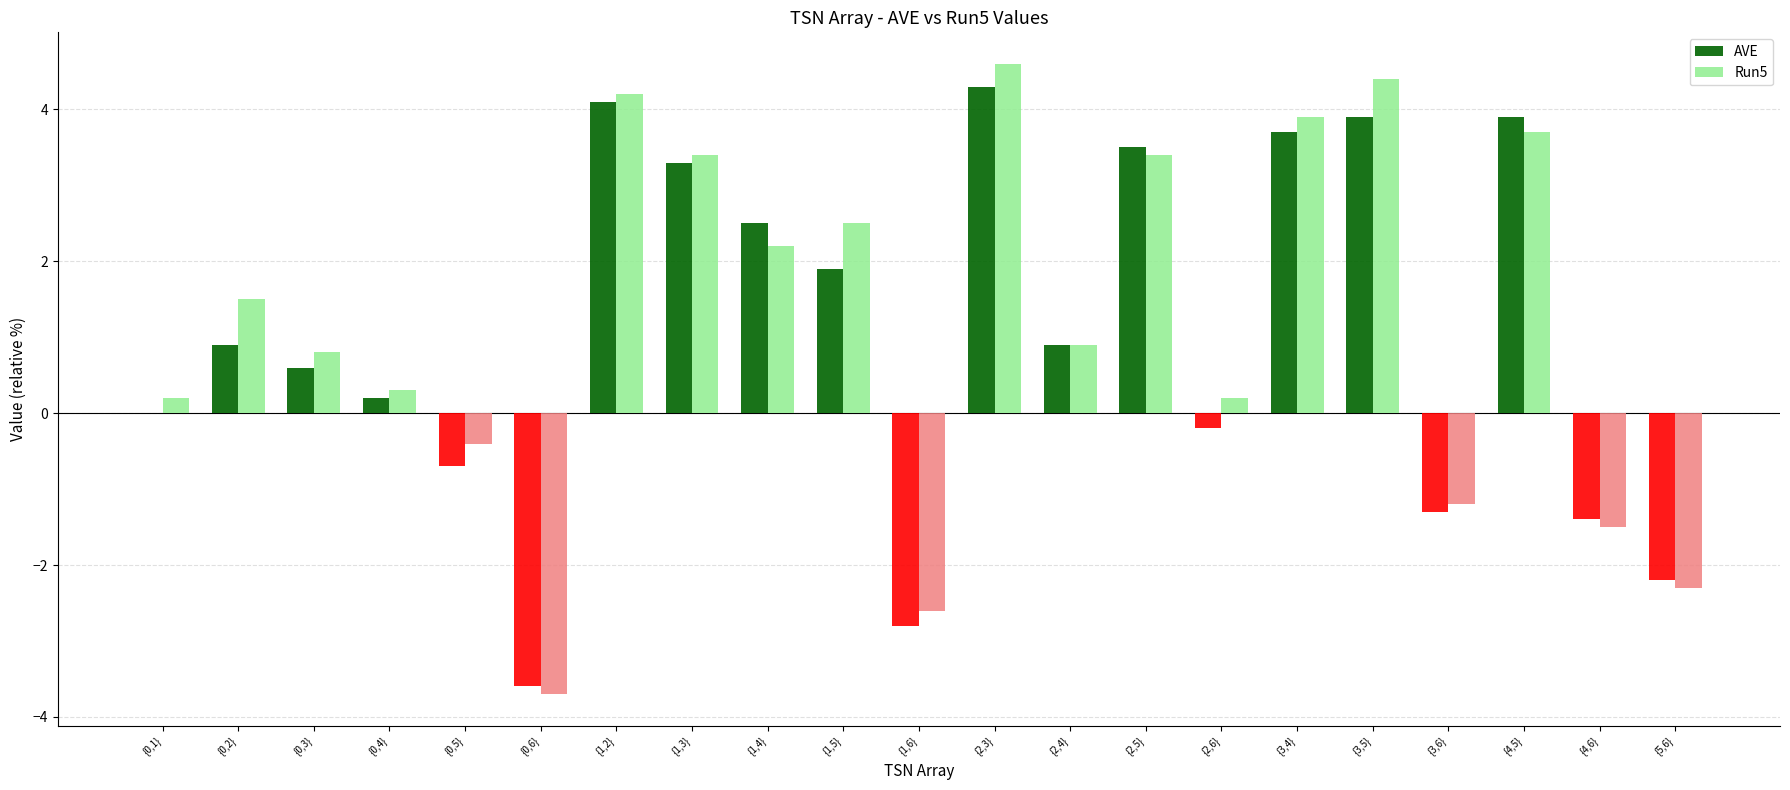

Between {2,3} and {4,5}, which series saw the biggest shift?

Run5